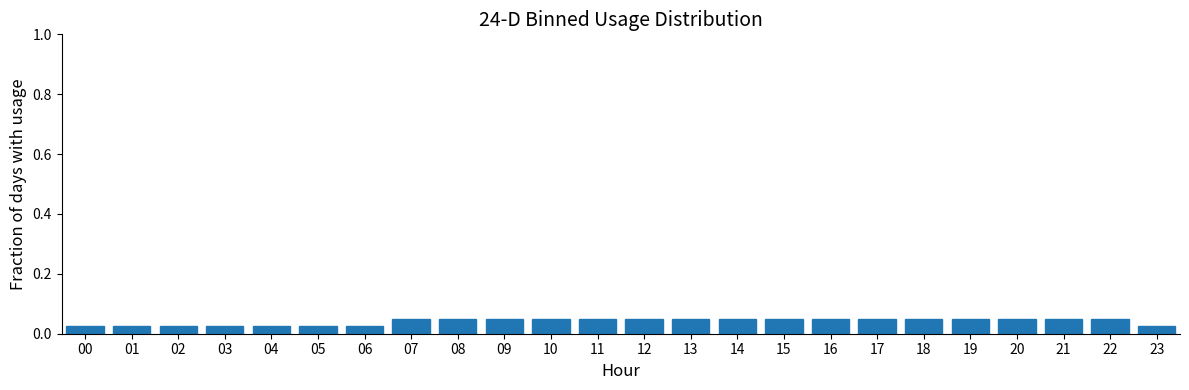

True or false: the data shows 0.0 at 22.

False